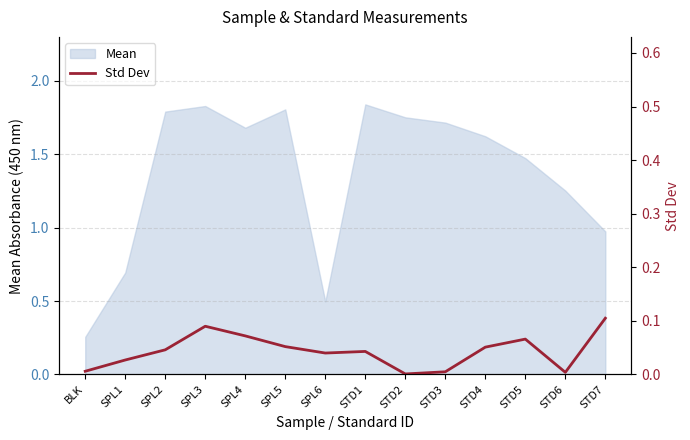

Where is the first local minimum?

SPL6